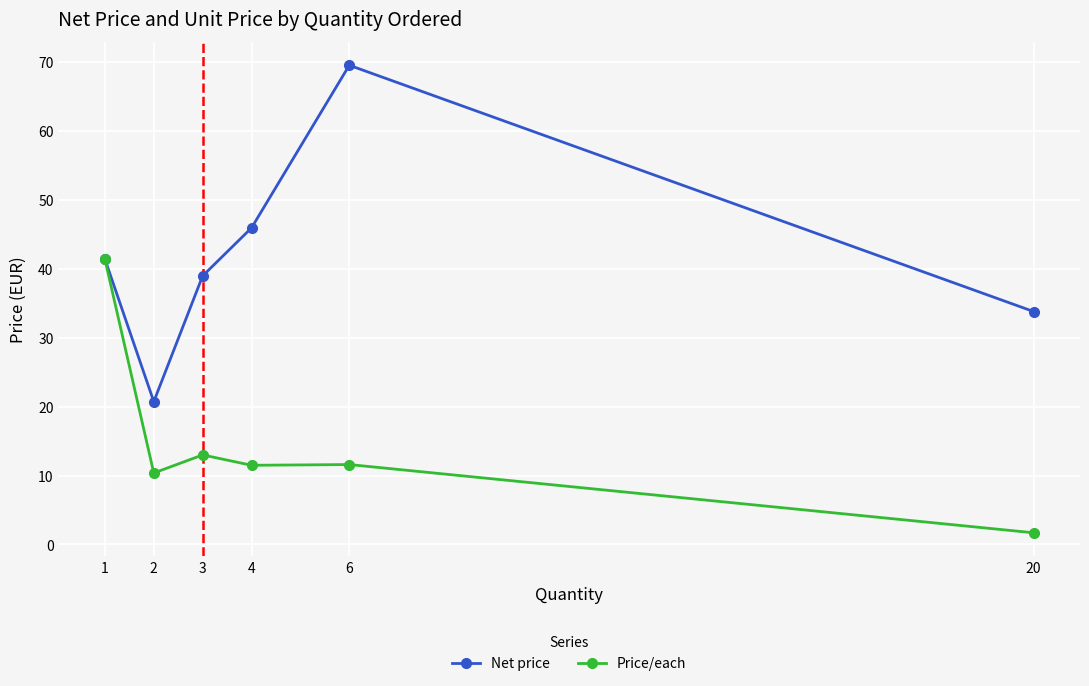

The value of Net price at 2 is 37.2. True or false?

False